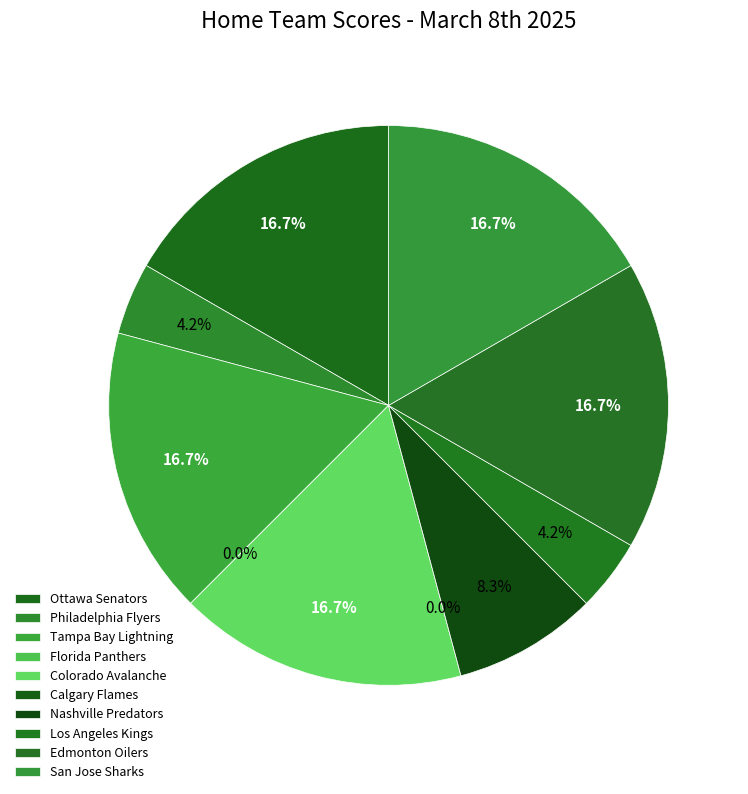

Is it true that Calgary Flames is 1% of the pie?

False